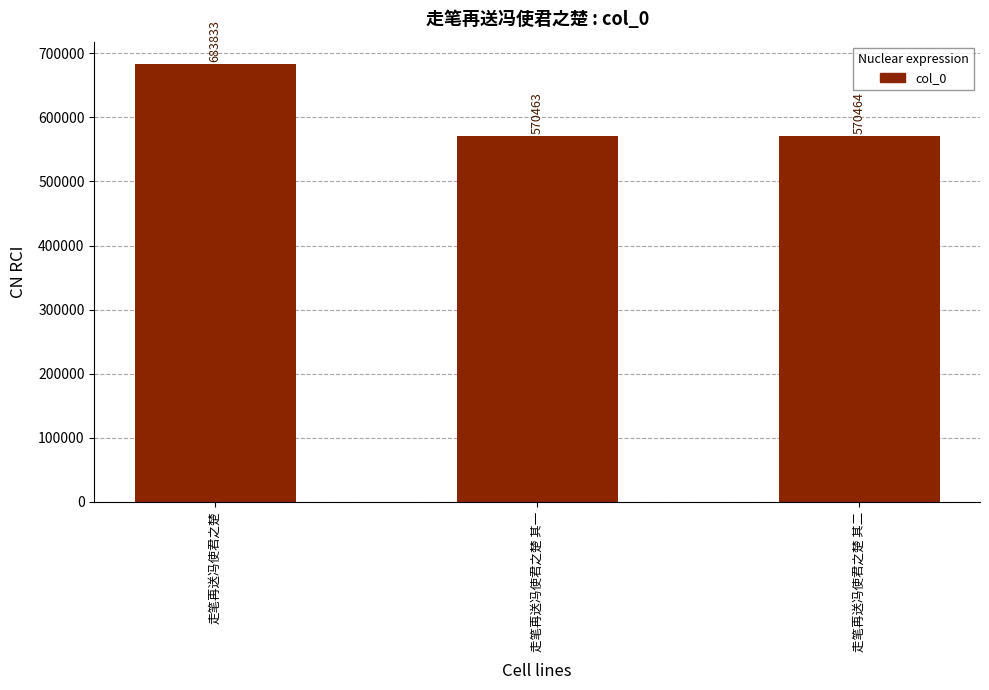

Does the chart contain any negative values?

No